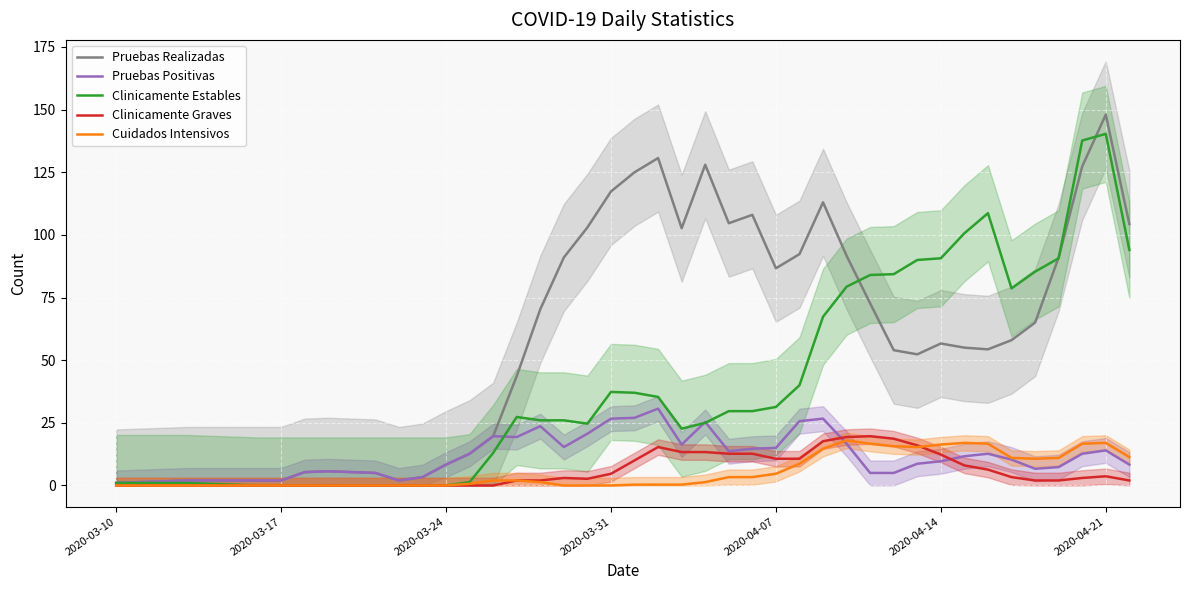

Reading left to right, extract all data points from this chart.

Pruebas Realizadas: 1.0	2.0	2.0	2.0	2.0	5.3	5.7	5.0	2.0	3.3	8.3	12.7	19.7	43.7	70.3	91.0	103.0	117.3	125.0	130.7	102.7	128.0	104.7	108.0	86.7	92.3	113.0	91.7	72.7	54.0	52.3	56.7	55.0	54.3	58.0	65.0	91.0	127.3	148.0	104.3
Pruebas Positivas: 1.0	2.0	2.0	2.0	2.0	5.3	5.7	5.0	2.0	3.3	8.3	12.7	19.7	19.3	23.7	15.3	20.7	26.7	27.0	30.7	16.3	25.3	13.7	14.7	15.0	25.7	26.7	16.7	5.0	5.0	8.7	9.7	11.7	12.7	10.3	6.7	7.3	12.7	14.0	8.3
Clinicamente Estables: 1.0	1.0	0.3	0.0	0.0	0.0	0.0	0.0	0.0	0.0	0.0	1.3	13.0	27.3	26.0	26.0	24.7	37.3	37.0	35.3	22.7	25.0	29.7	29.7	31.3	40.0	67.3	79.3	84.0	84.3	90.0	90.7	100.7	108.7	78.7	85.3	90.7	137.7	140.3	94.0
Clinicamente Graves: 0.0	0.0	0.0	0.0	0.0	0.0	0.0	0.0	0.0	0.0	0.0	0.0	0.0	2.0	2.0	3.0	2.7	4.7	10.0	15.3	13.3	13.3	12.7	12.7	10.7	10.7	17.7	19.3	19.7	18.7	16.0	12.3	8.0	6.3	3.3	2.0	2.0	3.0	3.7	2.0
Cuidados Intensivos: 0.0	0.0	0.0	0.0	0.0	0.0	0.0	0.0	0.0	0.0	0.0	0.7	2.0	2.0	1.3	0.0	0.0	0.0	0.3	0.3	0.3	1.3	3.3	3.3	4.7	8.7	14.7	18.0	16.7	15.7	15.3	16.3	17.0	16.7	11.0	10.7	11.0	16.7	17.0	11.3